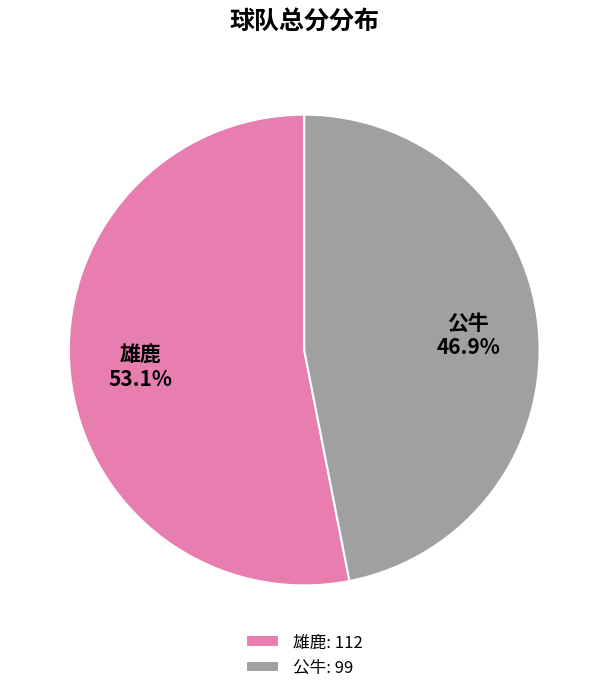

Is 雄鹿 the majority of the pie?

Yes